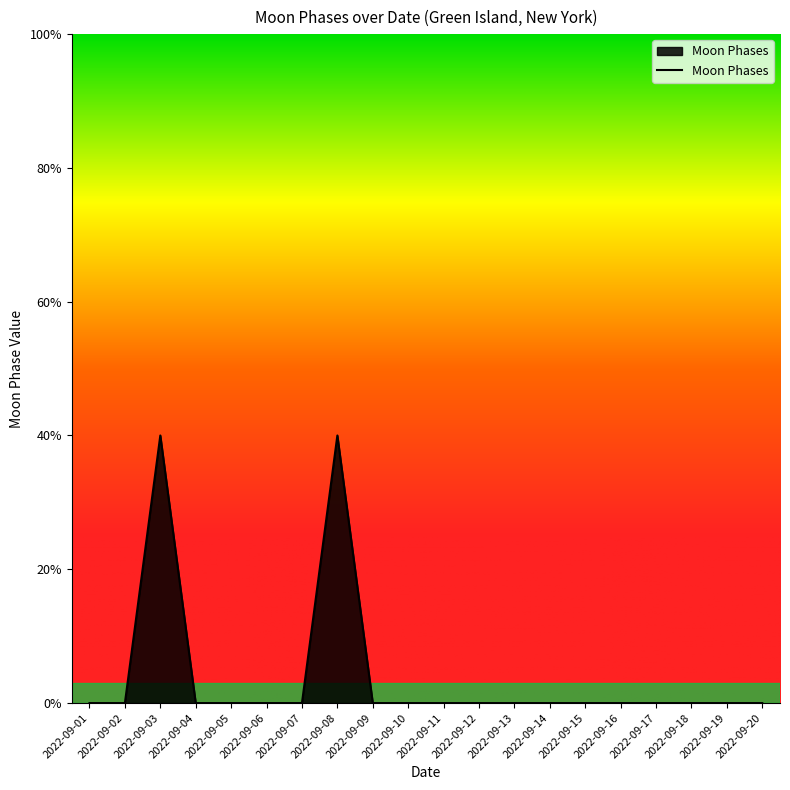

At which category does the chart reach its minimum across all series?

2022-09-01